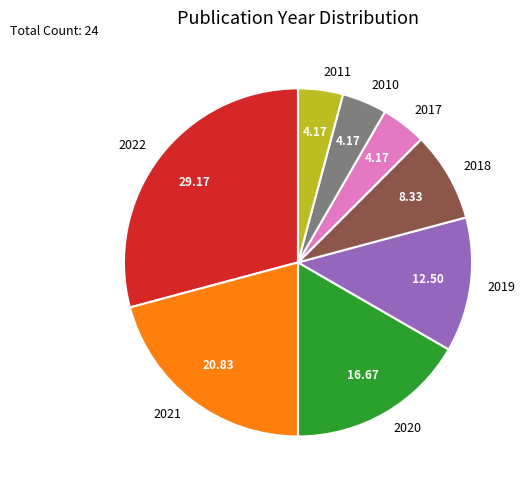

What is the ratio of the value at 2021 to the value at 2017?

5.0